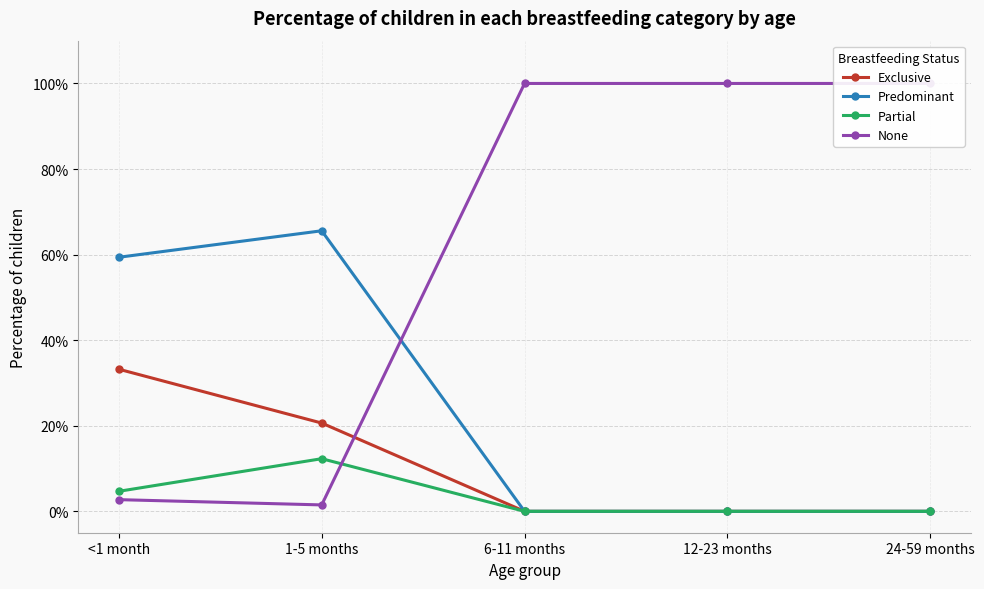

What is the label of the 3rd point from the right?

6-11 months